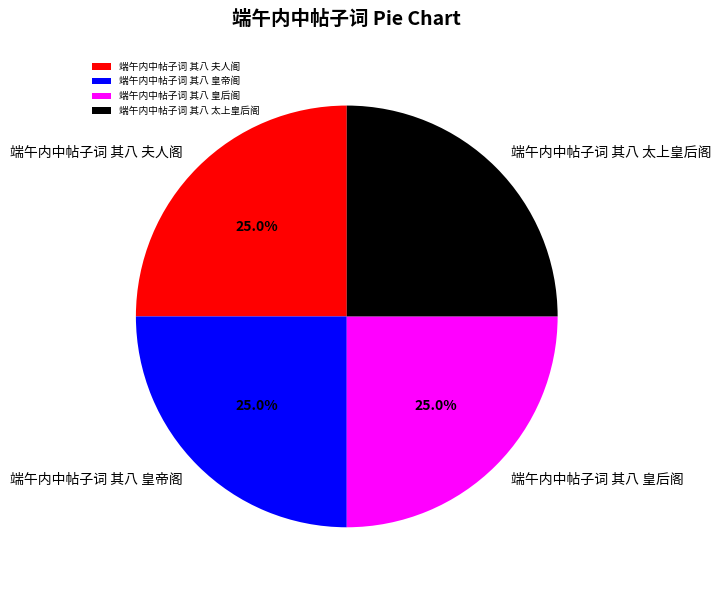

The 端午内中帖子词 其八 夫人阁 slice represents 14% of the pie. True or false?

False